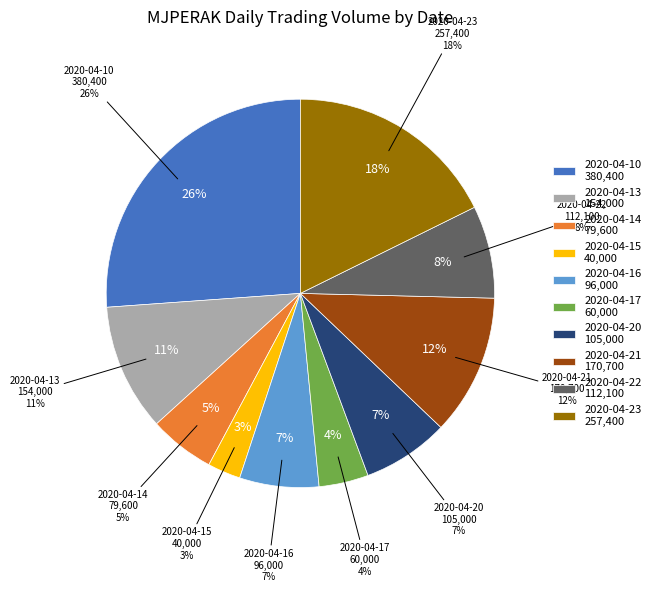

True or false: 2020-04-21 accounts for 1% of the total.

False